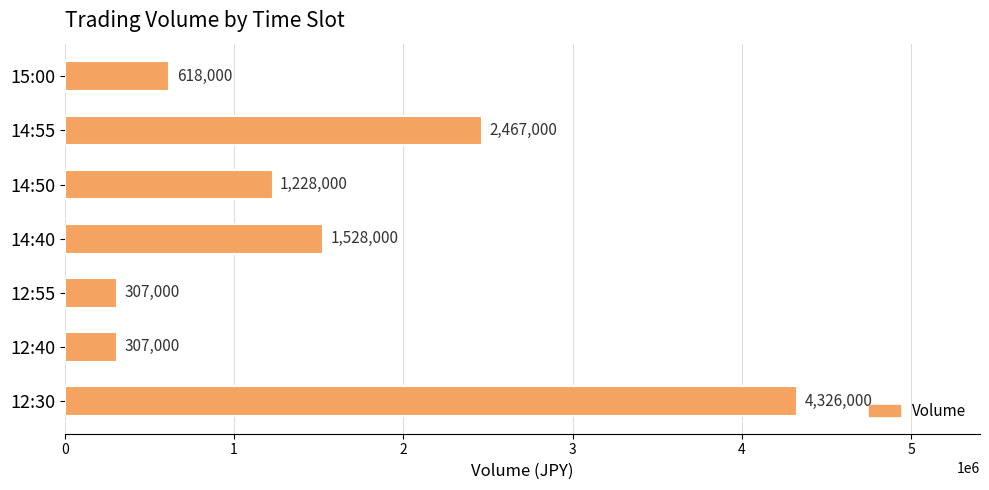

Which label corresponds to the largest value in the chart?

12:30